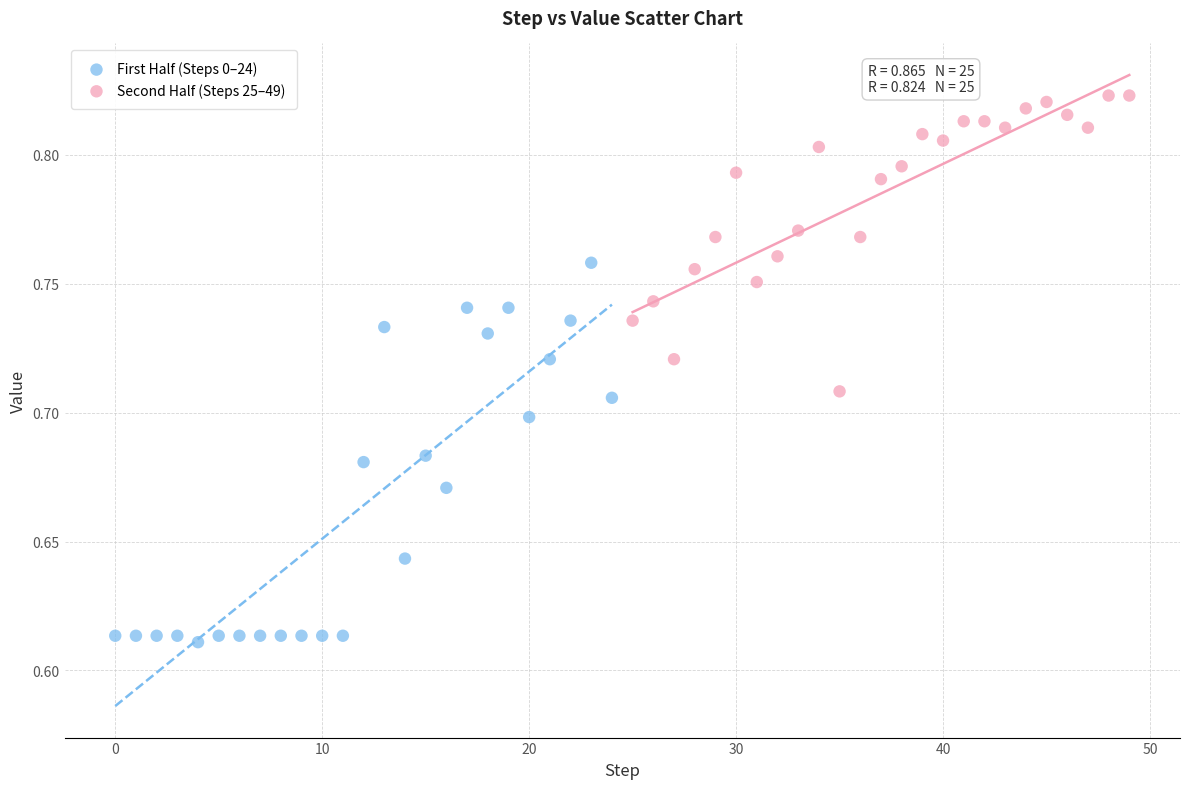

What are all the series names shown in the legend?

First Half (Steps 0–24), Second Half (Steps 25–49)